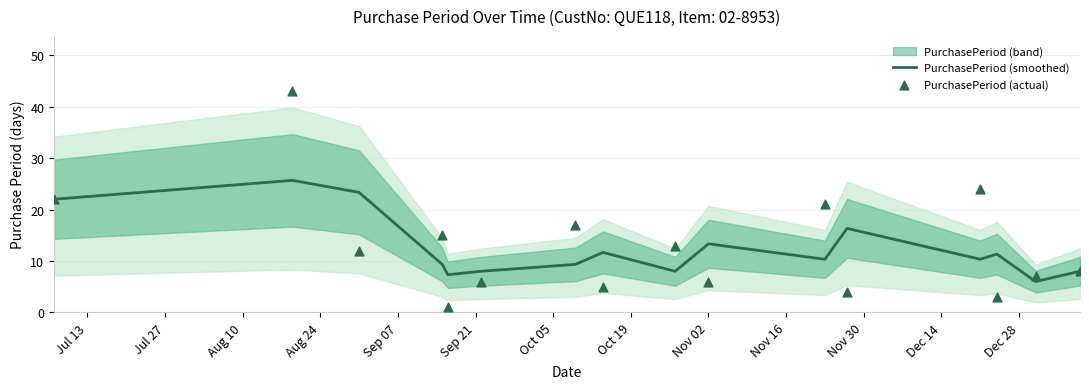

Which series reaches the minimum Y coordinate?

PurchasePeriod (actual)